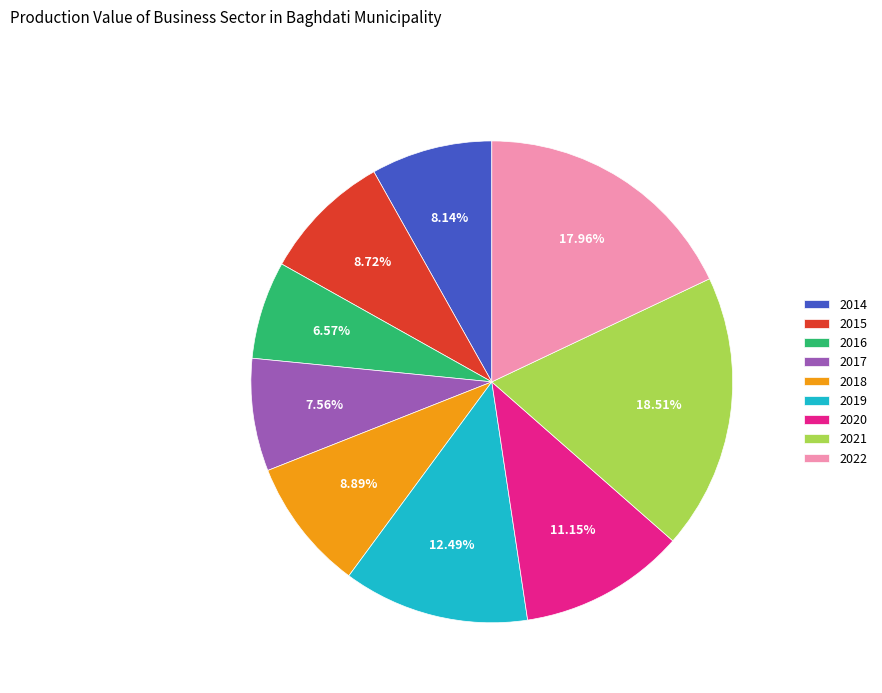

What portion of the pie excludes 2015?

91.3%